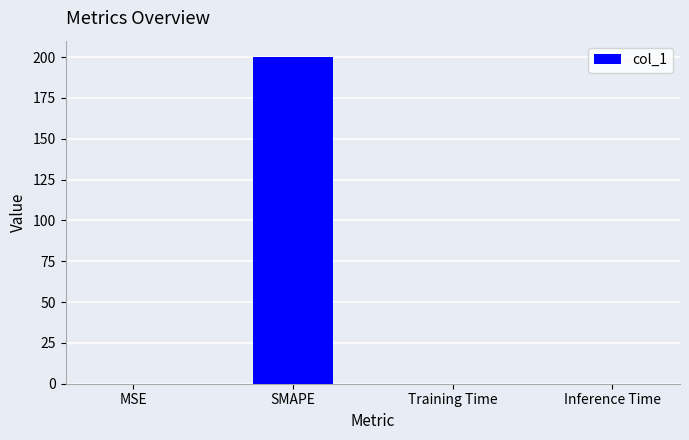

What is the greatest value displayed?

200.0